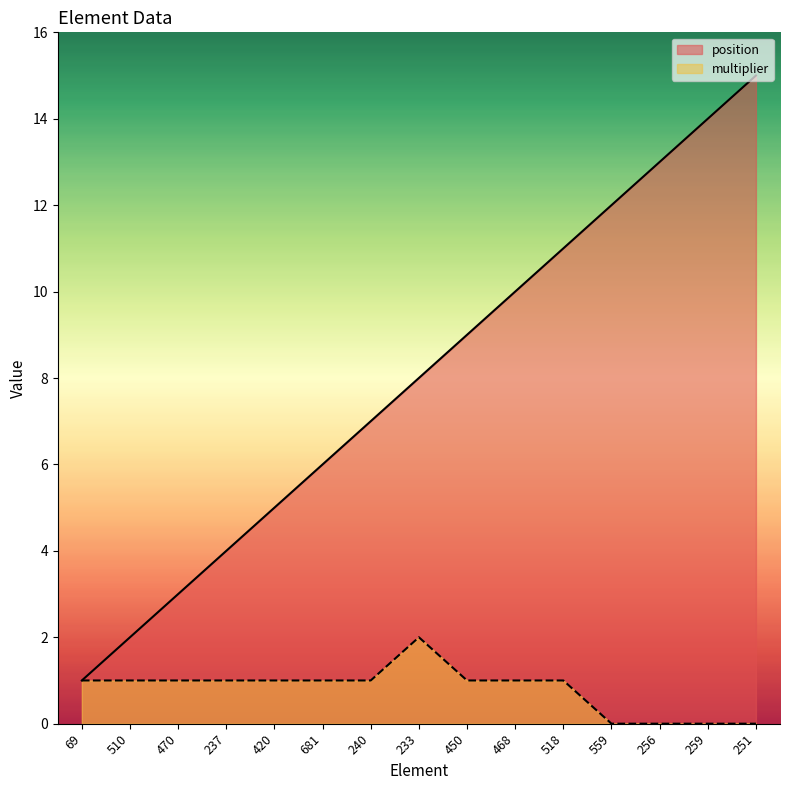

What is the difference between the position values at 450 and 510?

7